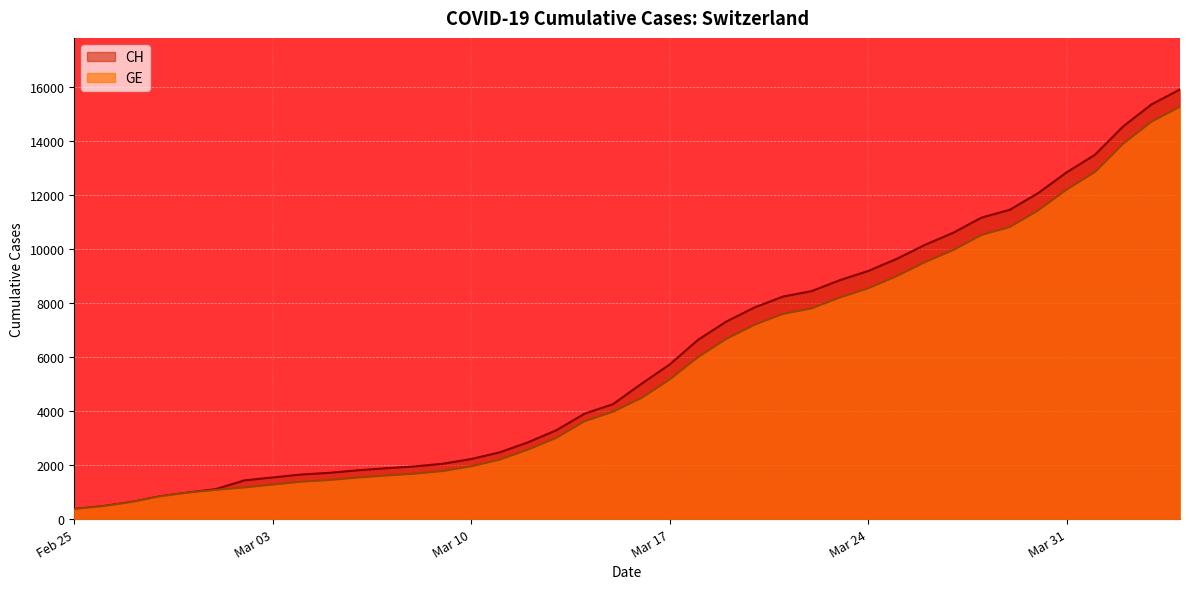

The value of GE at Mar 17 is 1652. True or false?

False